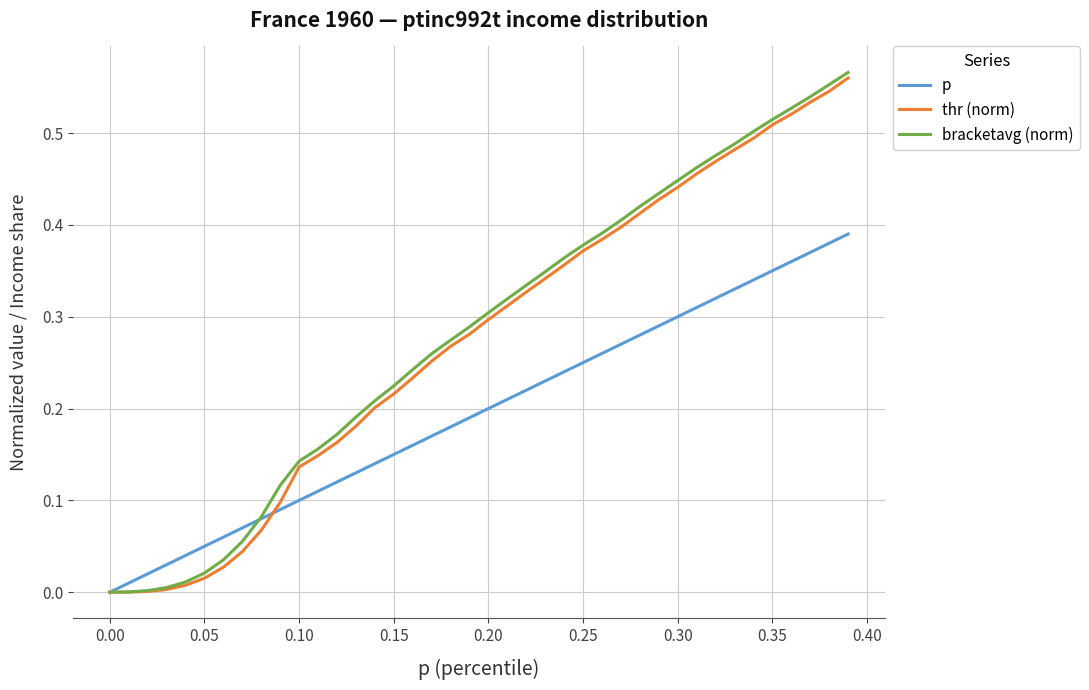

Which series has the widest spread of values?

bracketavg (norm)